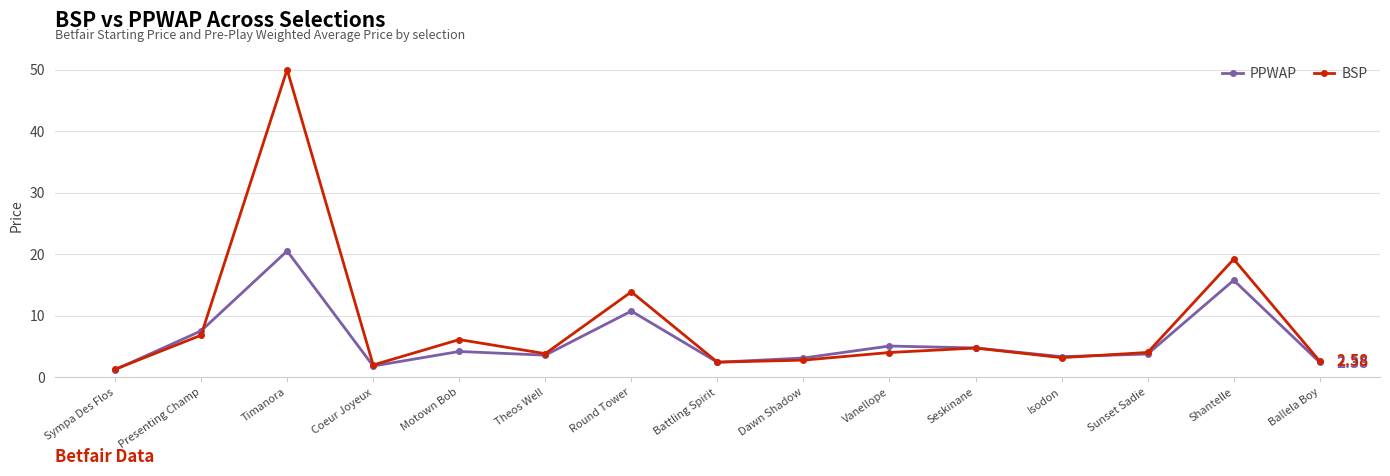

Does the chart have visible grid lines?

Yes